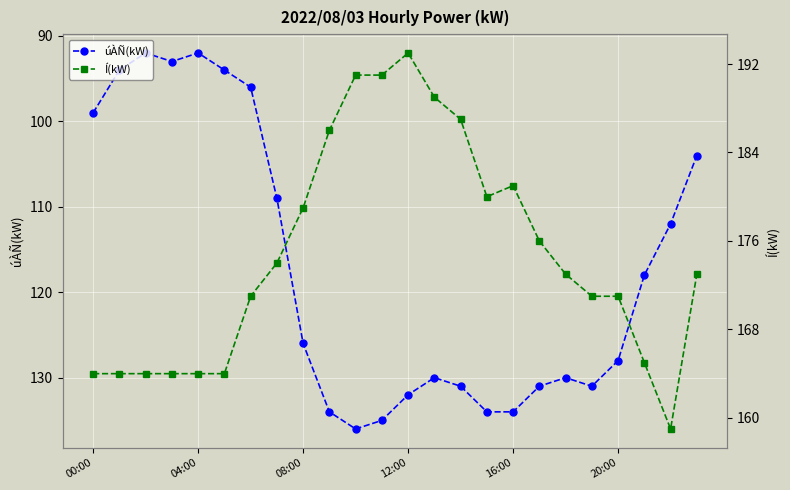

True or false: úÀÑ(kW) has more than 2 interior local peaks.

True